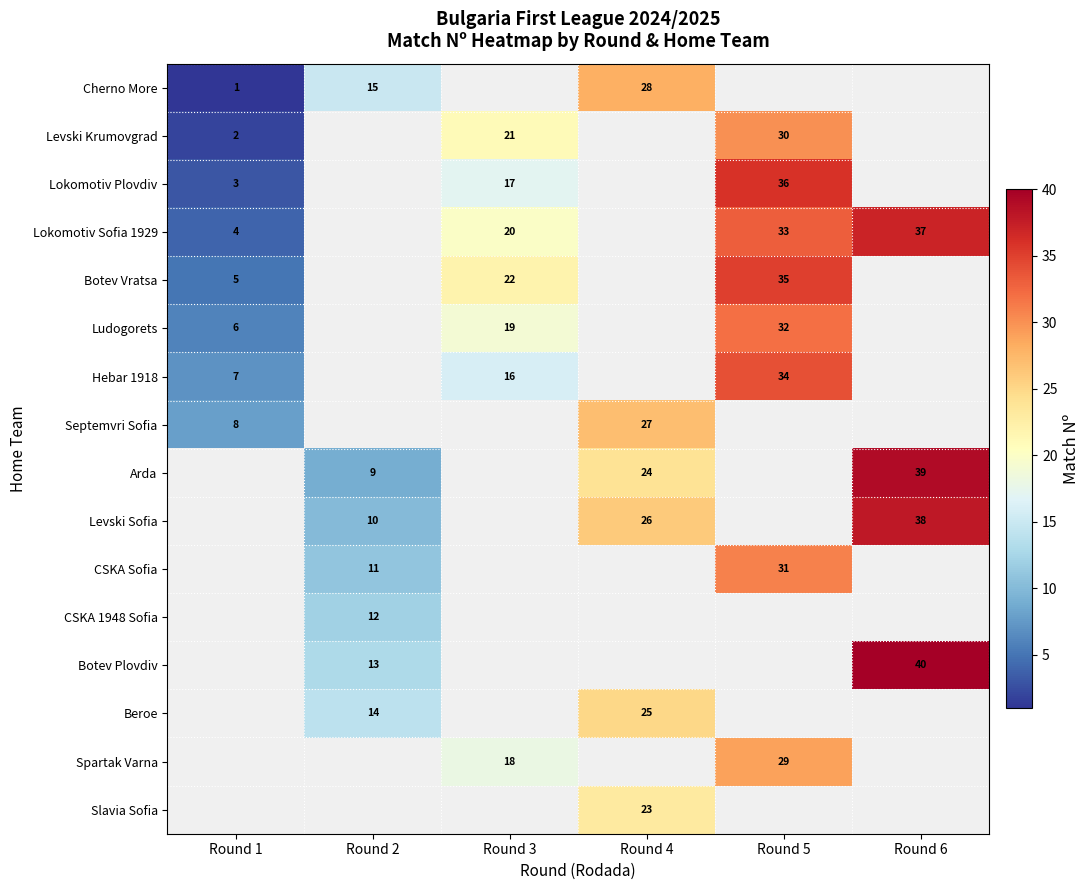

The value of Arda at Round 6 is 68. True or false?

False